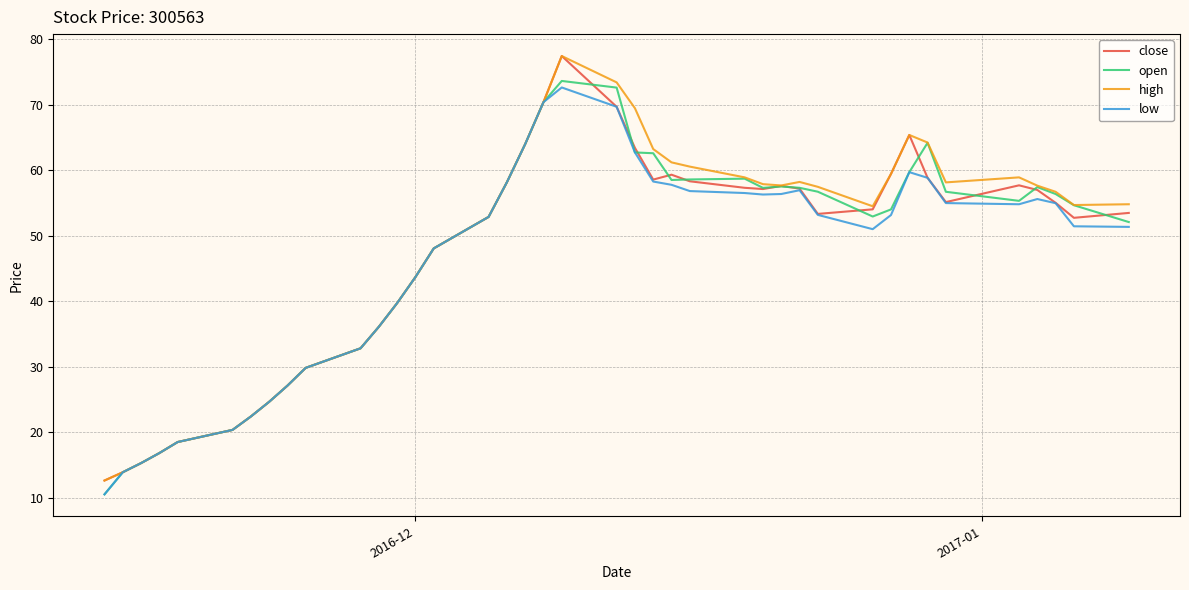

What is the smallest value displayed?

10.6